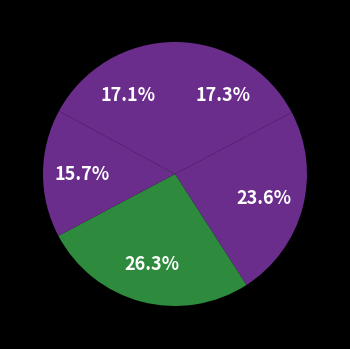

How many slices are in this pie chart?

5